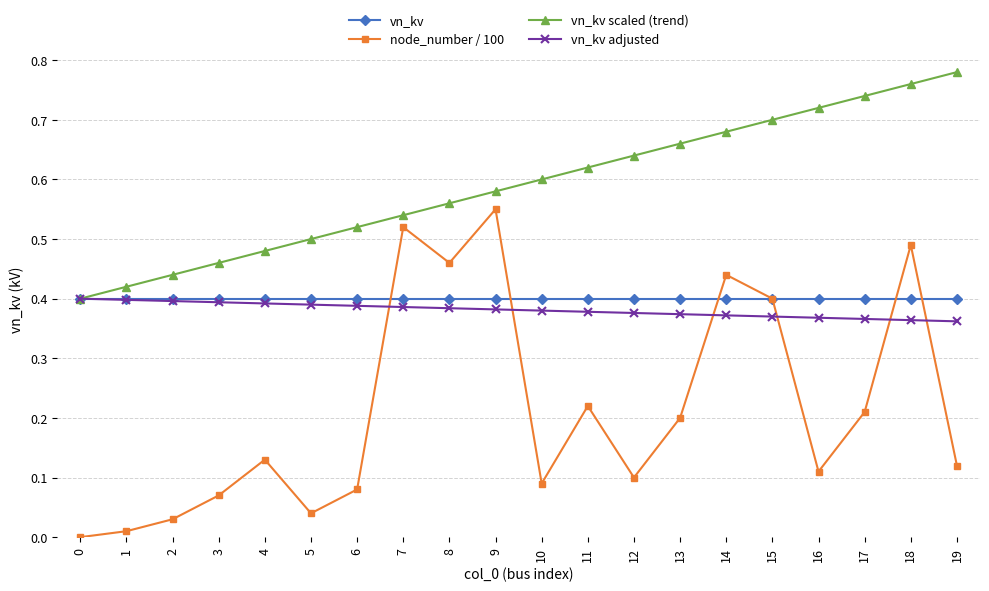

Count the number of data series in this chart.

4